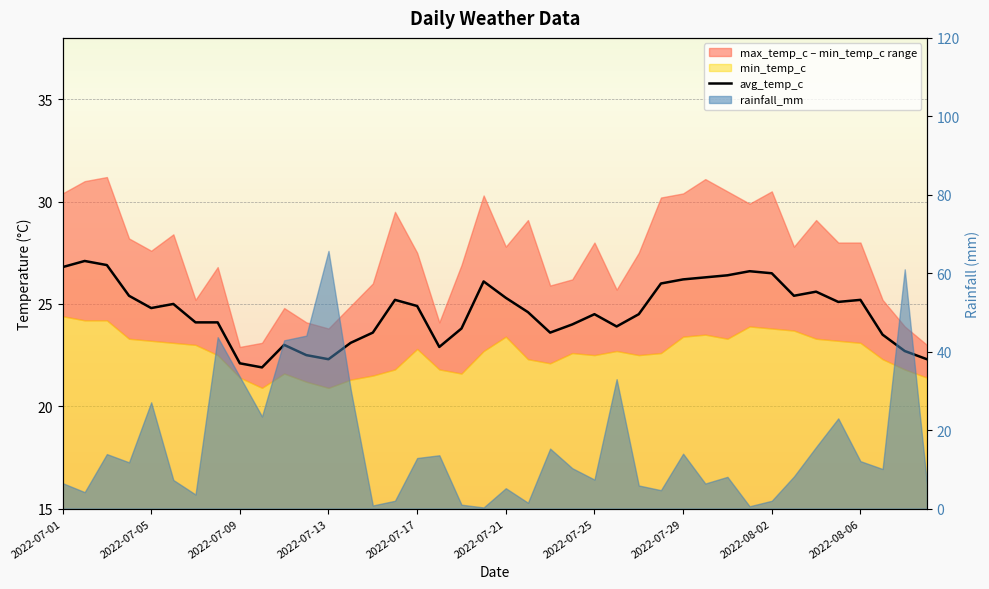

What is the value of the 18th point from the left?

22.9